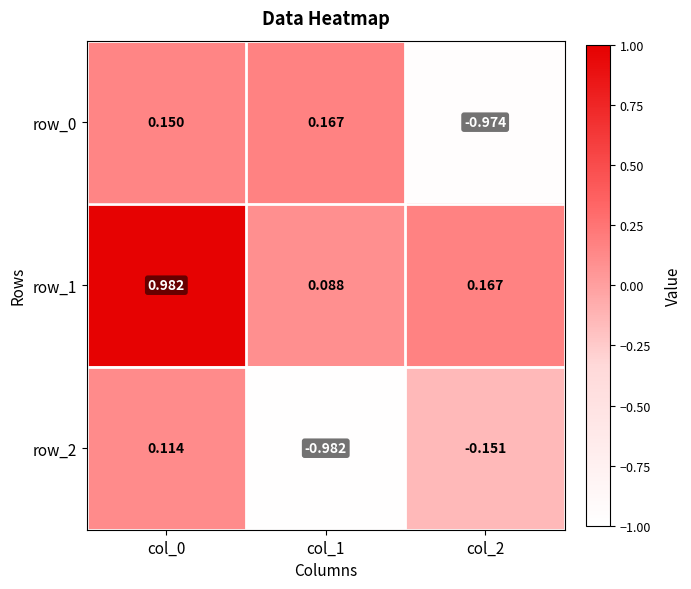

How many categories are shown in the chart?

3